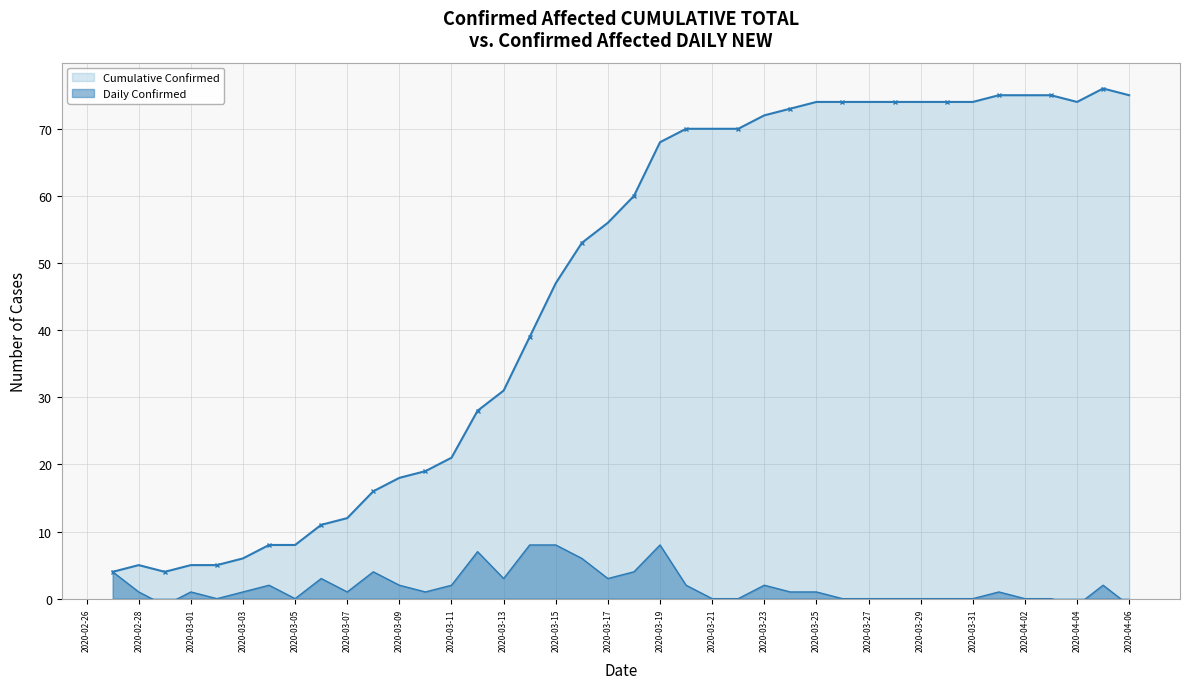

How many categories are shown in the chart?

40